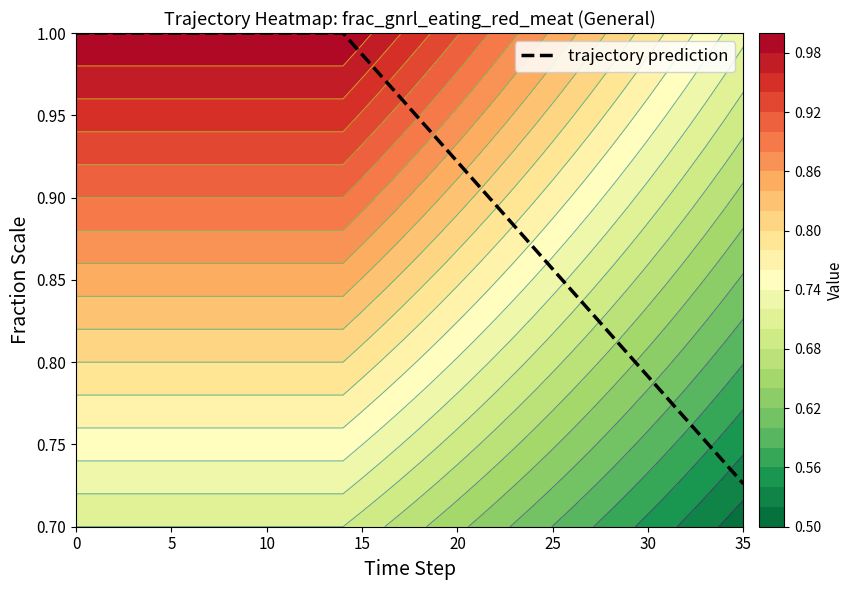

Between 31 and 20, which is larger?

20